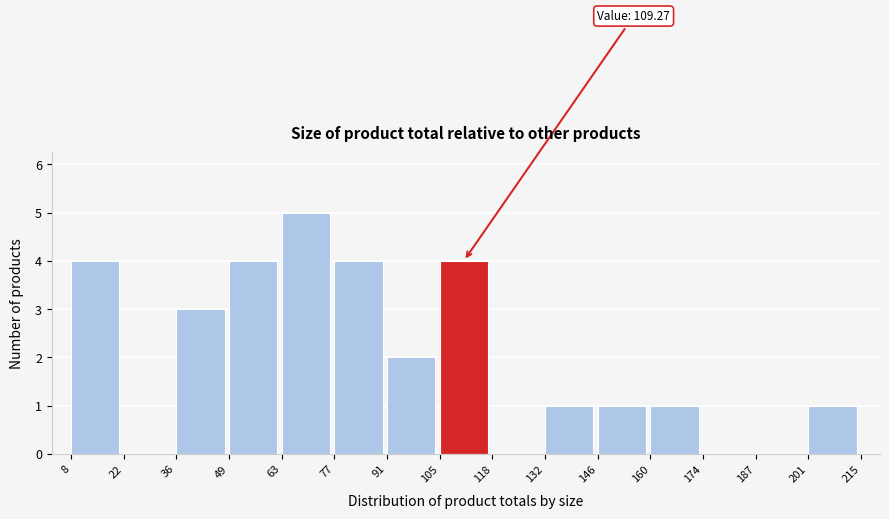

Which range on the x-axis has the tallest bar?

63 to 77